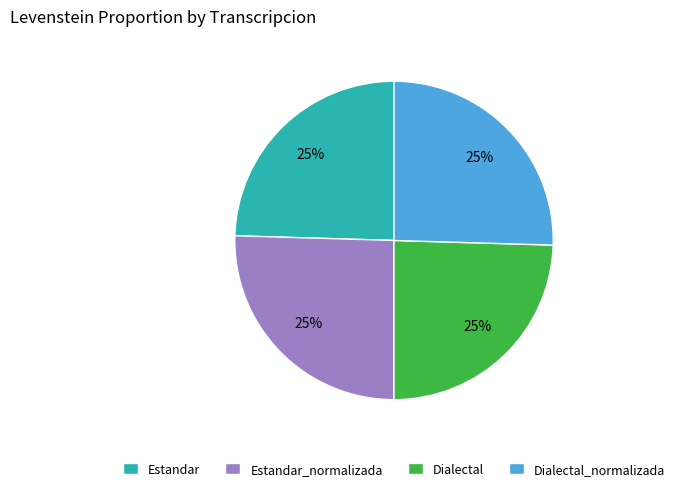

To the nearest percent, what is the combined percentage of Estandar and Dialectal_normalizada?

50%